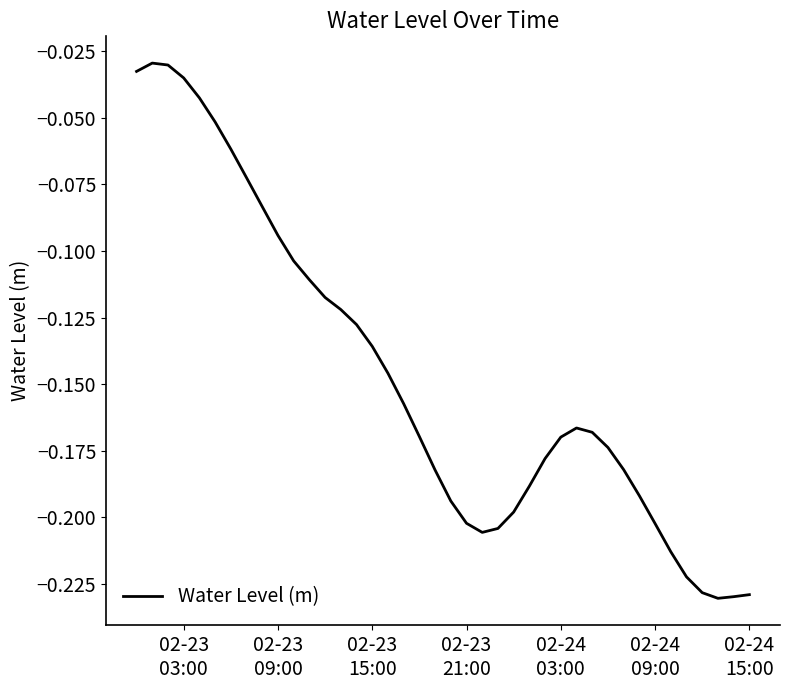

How many lines are shown in the chart?

1